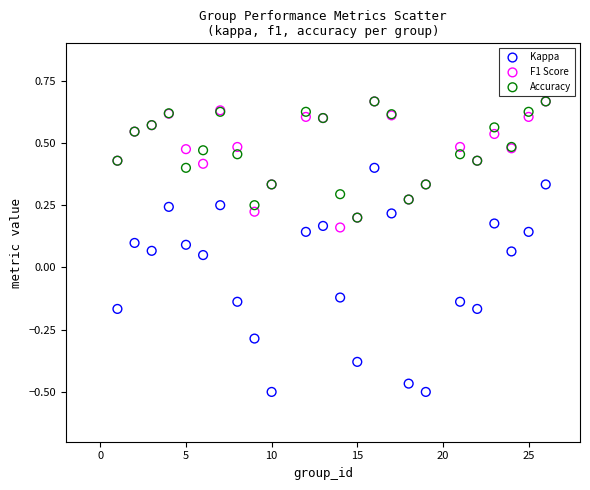

Which series has the widest spread of Y values?

Kappa